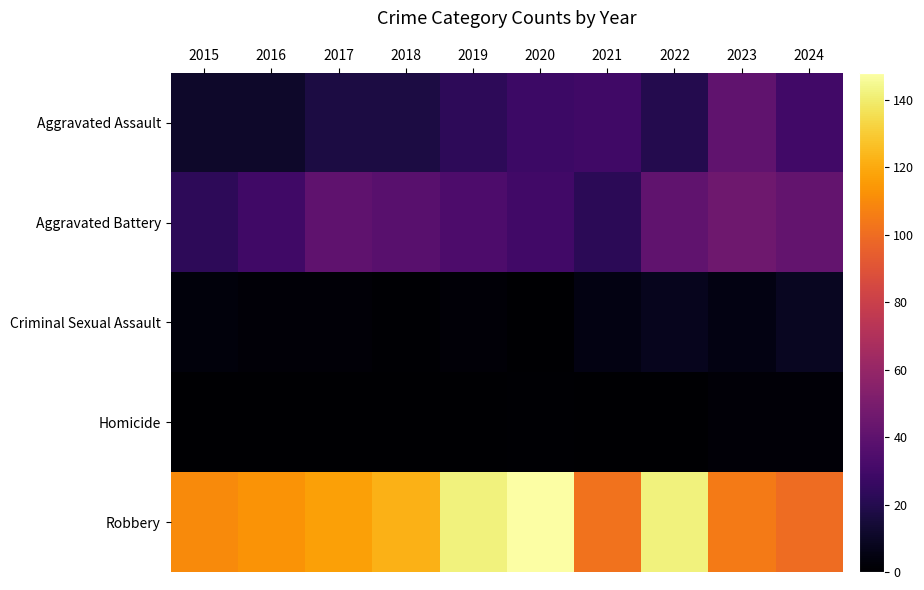

Between 2024 and 2019, which is larger?

2024